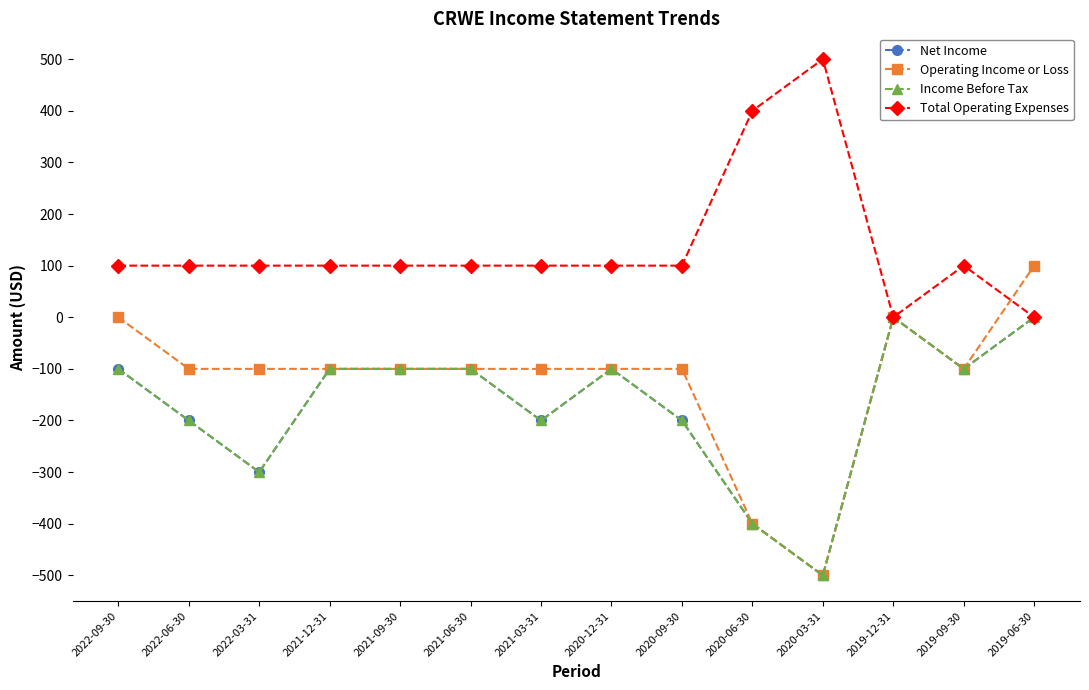

Is the value of Operating Income or Loss at 2020-12-31 greater than the value of Total Operating Expenses at 2021-03-31?

No